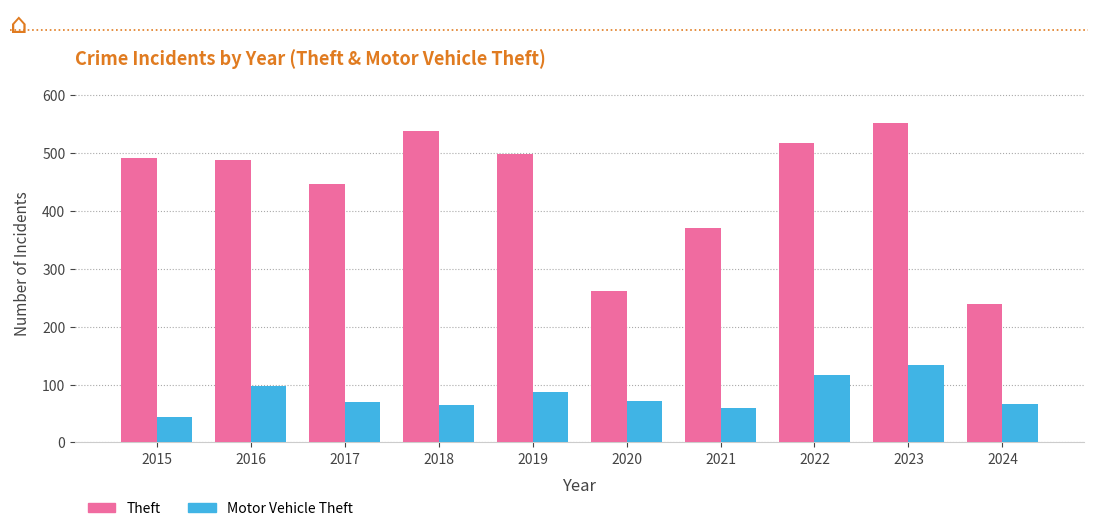

What is the difference between the highest and lowest values at 2024?

173